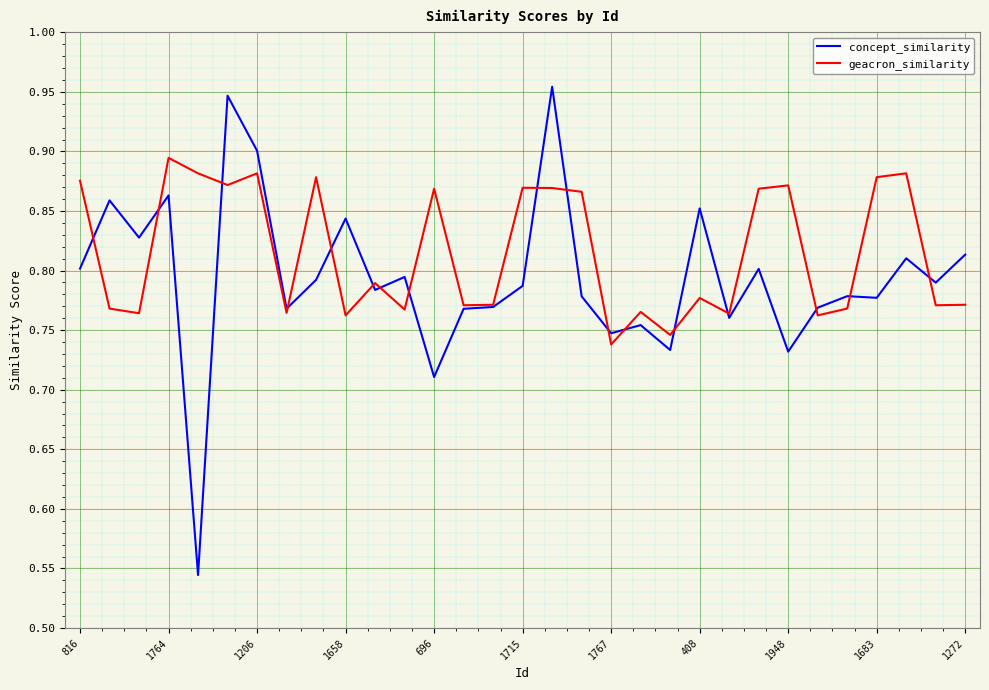

Which series has the largest total across all categories?

geacron_similarity